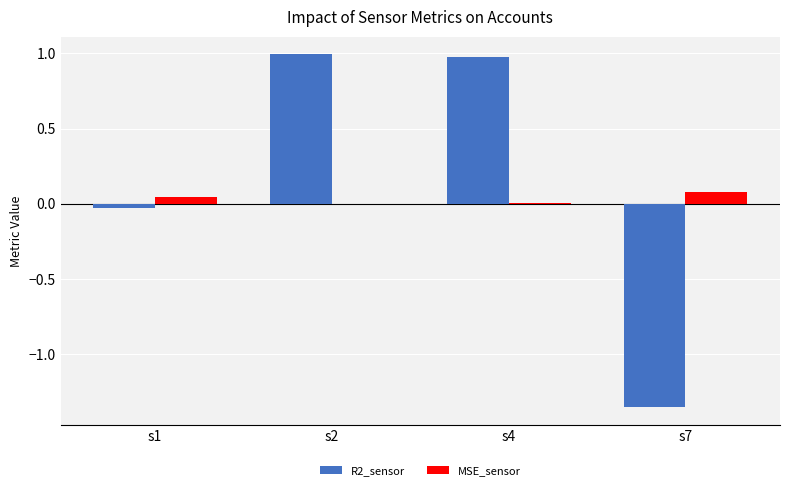

Is the value of R2_sensor at s7 greater than the value of MSE_sensor at s7?

No